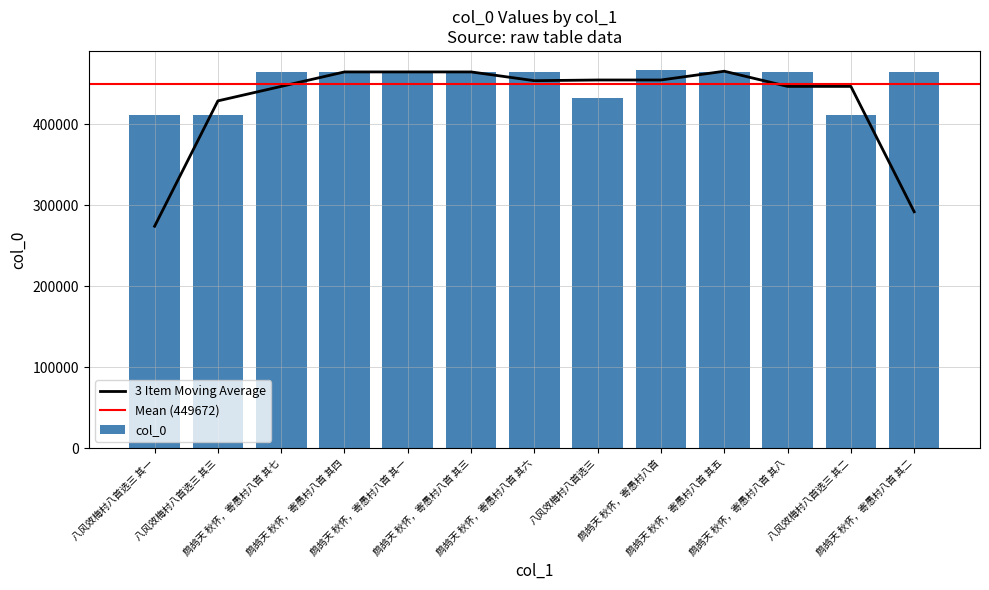

Reading left to right, what are all the values shown in this chart?

八风效梅村八首选三 其一=410725	八风效梅村八首选三 其三=410727	鹧鸪天 秋怀，寄愚村八首 其七=464347	鹧鸪天 秋怀，寄愚村八首 其四=464344	鹧鸪天 秋怀，寄愚村八首 其一=464341	鹧鸪天 秋怀，寄愚村八首 其三=464343	鹧鸪天 秋怀，寄愚村八首 其六=464346	八风效梅村八首选三=431883	鹧鸪天 秋怀，寄愚村八首=466918	鹧鸪天 秋怀，寄愚村八首 其五=464345	鹧鸪天 秋怀，寄愚村八首 其八=464348	八风效梅村八首选三 其二=410726	鹧鸪天 秋怀，寄愚村八首 其二=464342